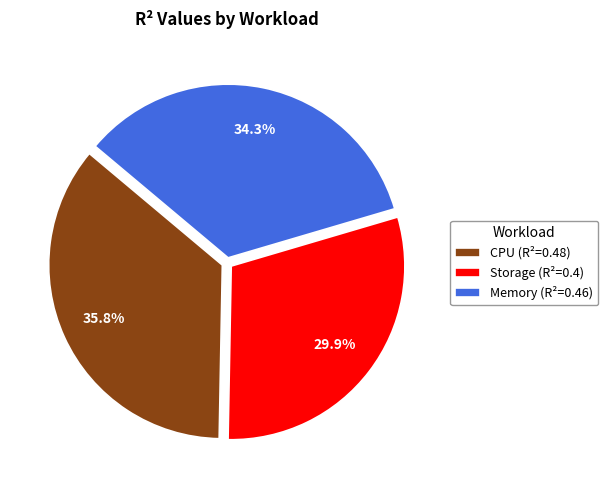

Is there any slice that represents more than half of the pie?

No